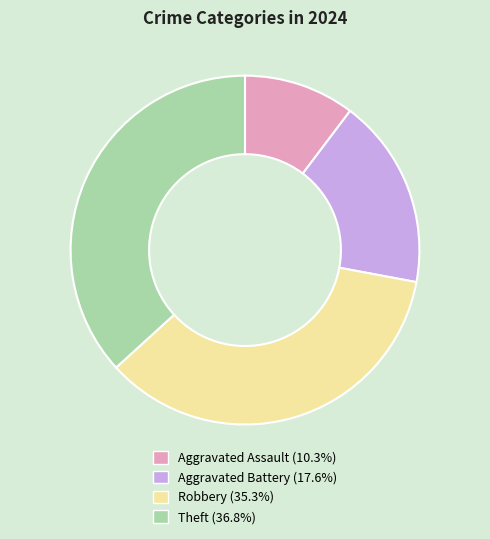

How many segments does this pie chart have?

4